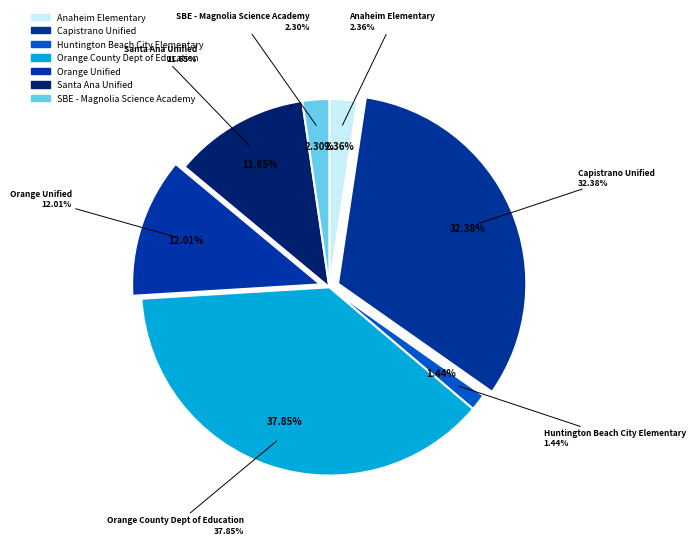

Does Anaheim Elementary represent more than half of the total?

No